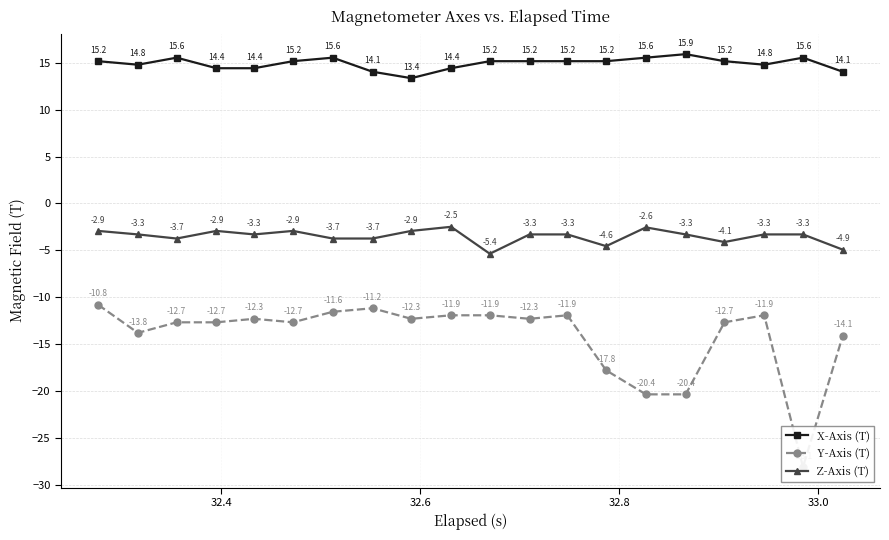

Which series has the widest spread of values?

Y-Axis (T)